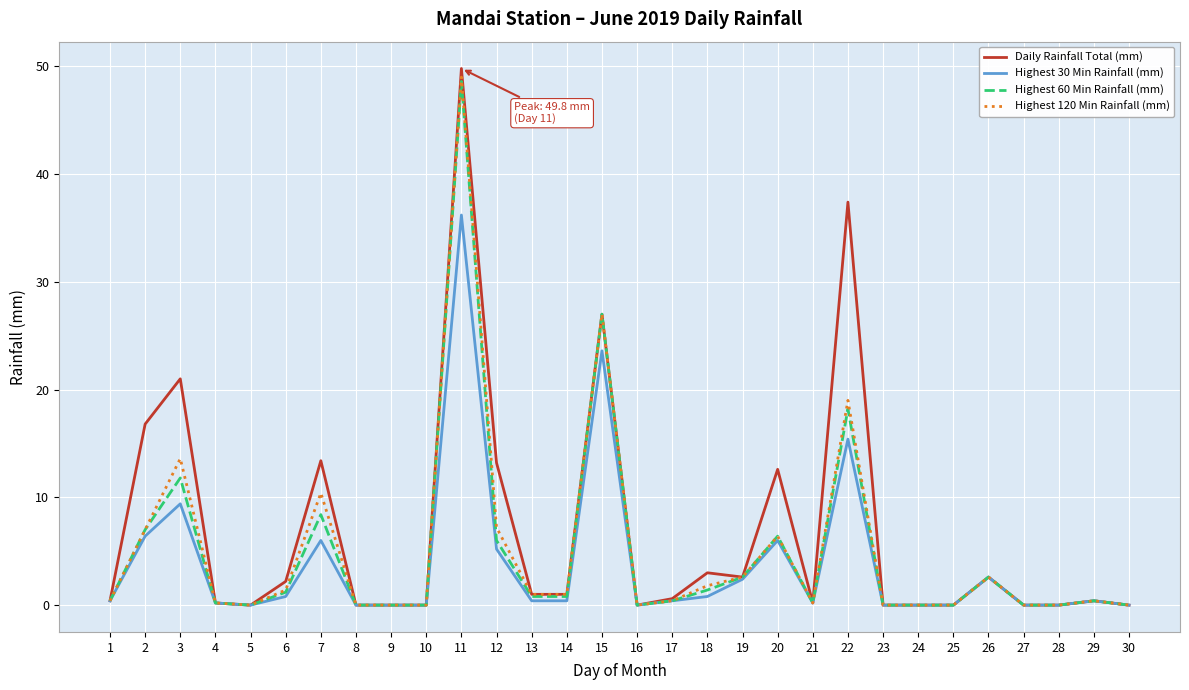

What is the total value across all series at 20?

31.4